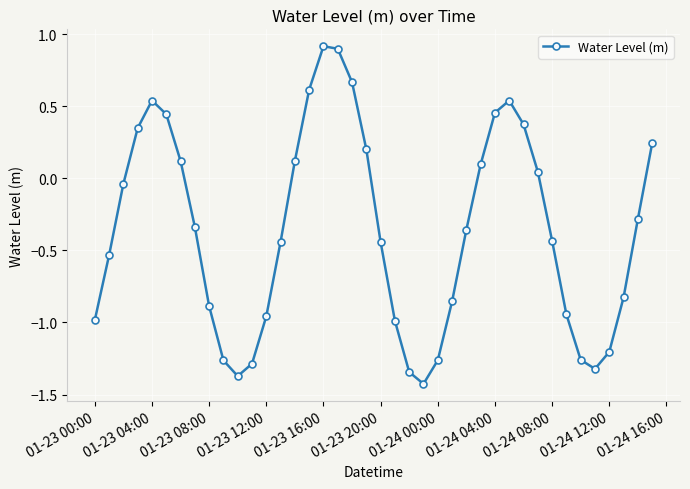

Count the number of values greater than 0.

16